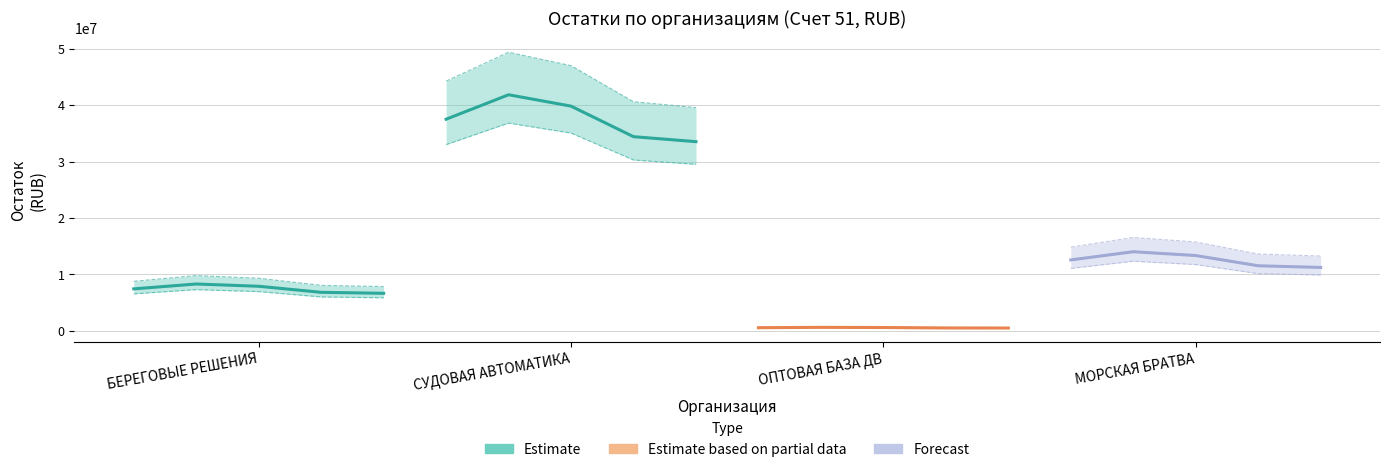

True or false: МОРСКАЯ БРАТВА and СУДОВАЯ АВТОМАТИКА intersect in this chart.

False